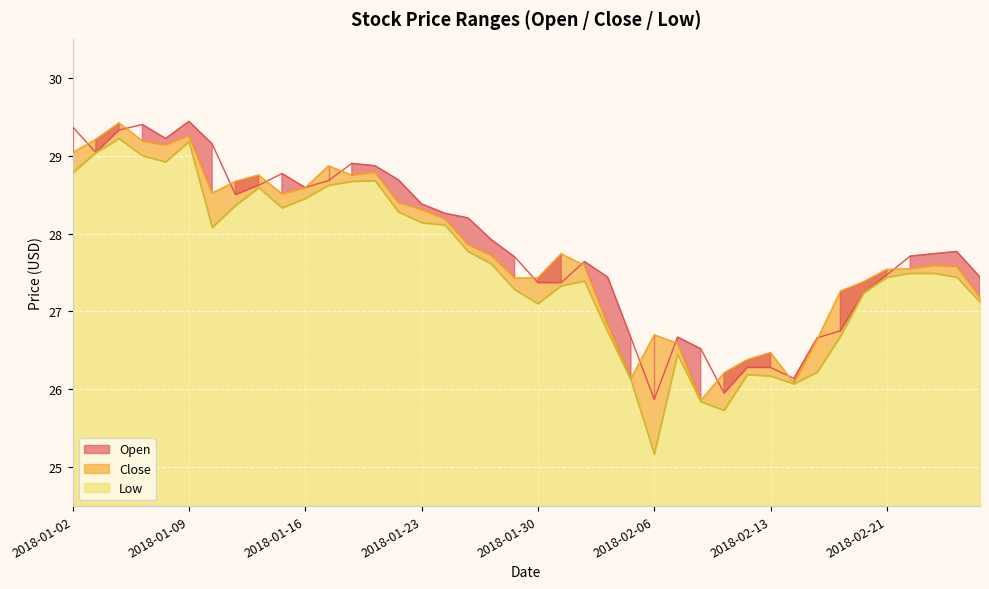

How many data points in Low are above 27?

29